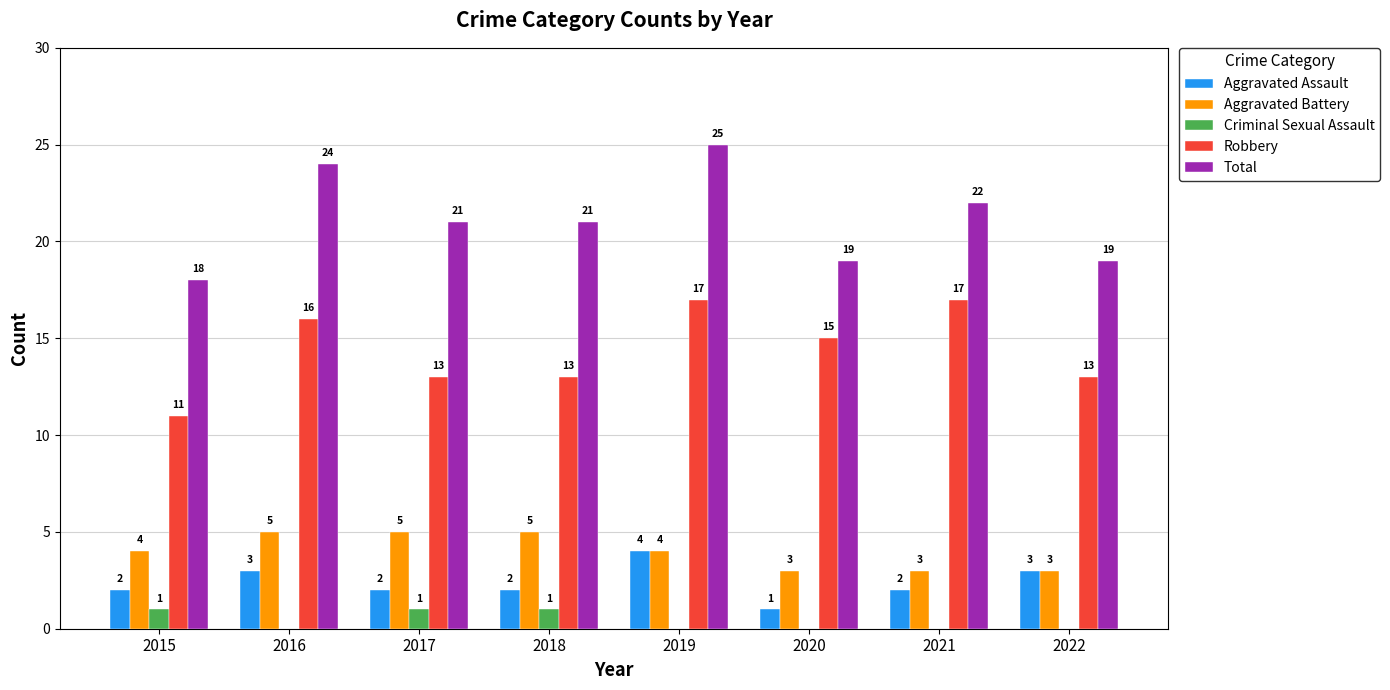

Which series has the largest total across all categories?

Total